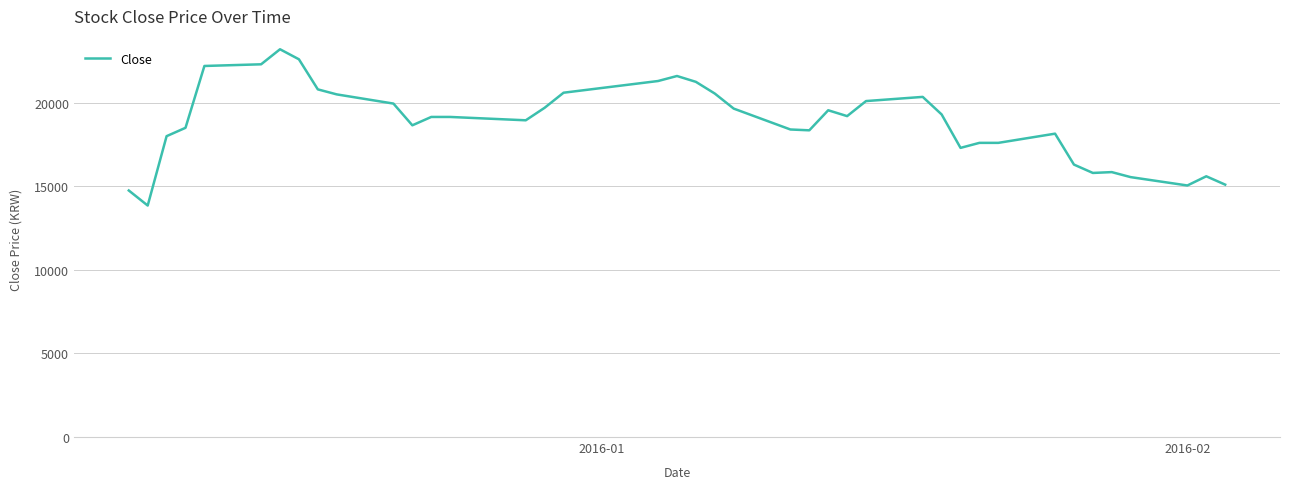

What is the minimum value shown in the chart?

13850